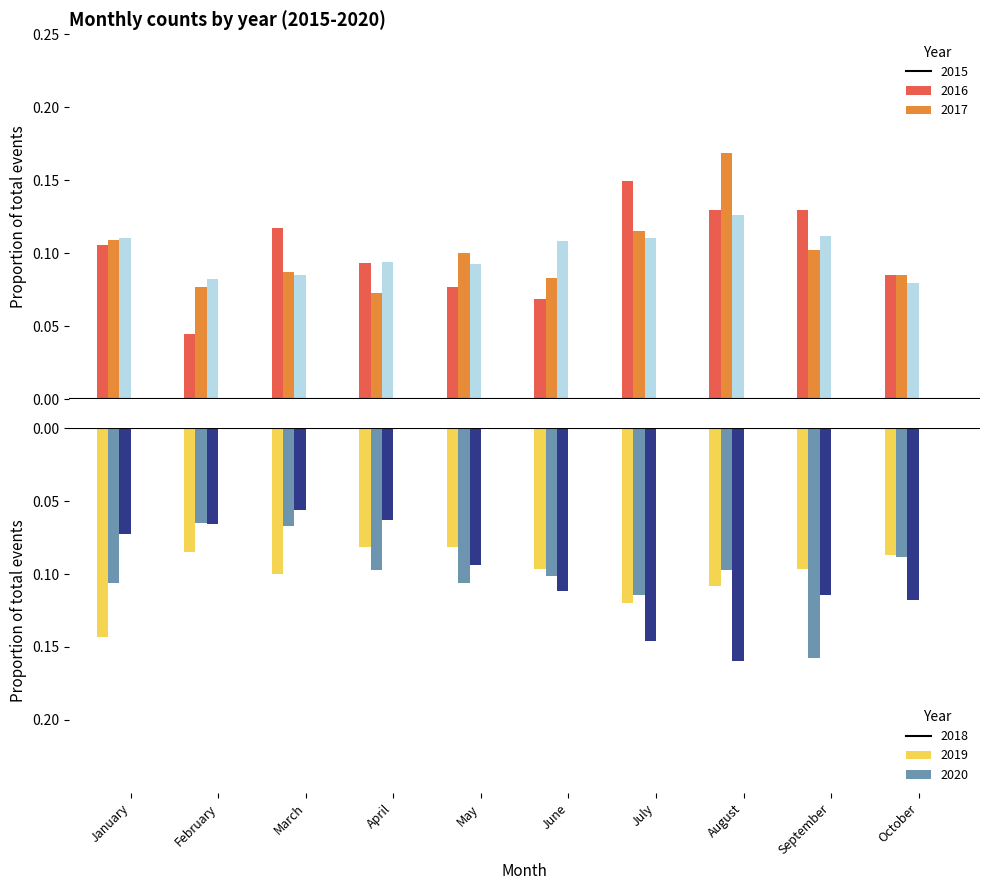

Rank the categories by 2020 value from highest to lowest.

March, April, February, January, May, June, September, October, July, August